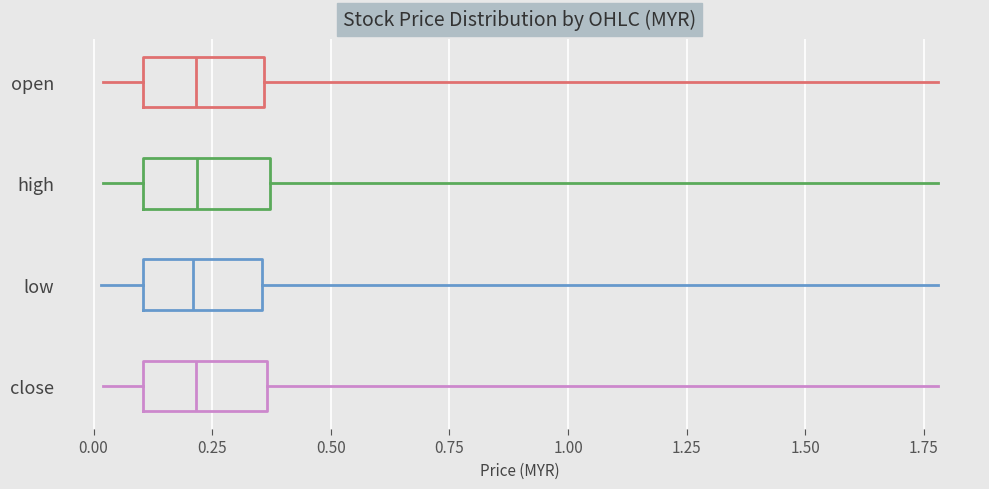

Where does the left whisker of the box for low end on the x-axis? The values are not printed on the chart, so give them approximately, as read against the axis.

0.00